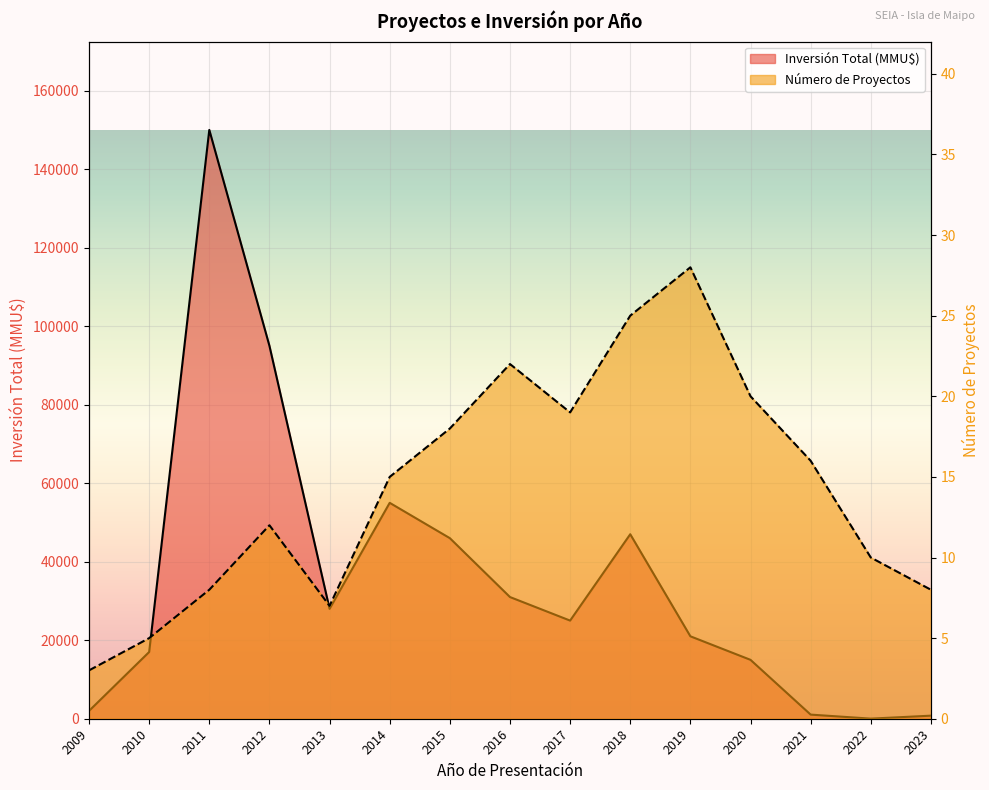

At which category is the sum across all series the highest?

2011